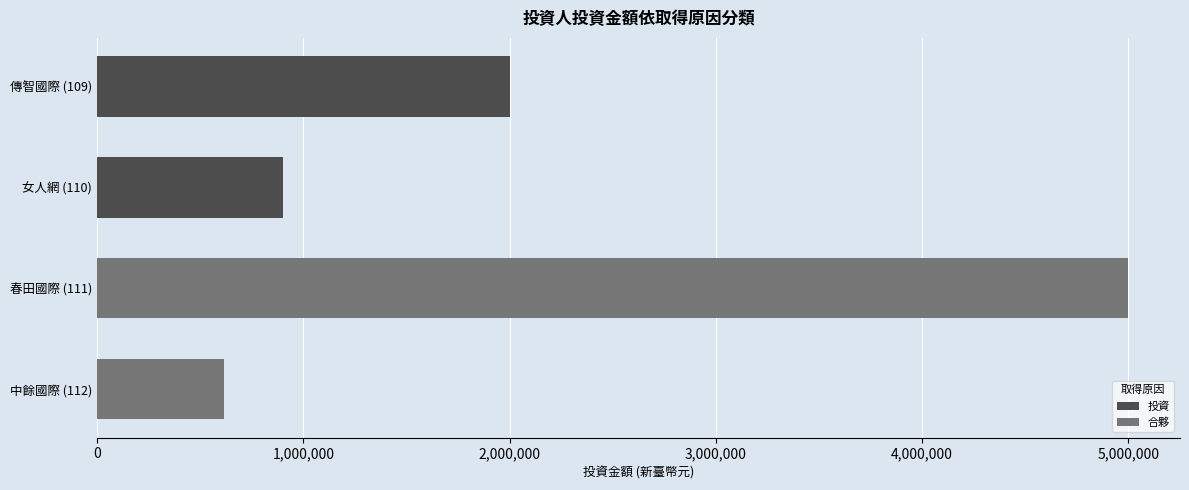

Reading left to right, what are all the values shown in this chart?

投資: 2000000	900000
合夥: 5000000	612900